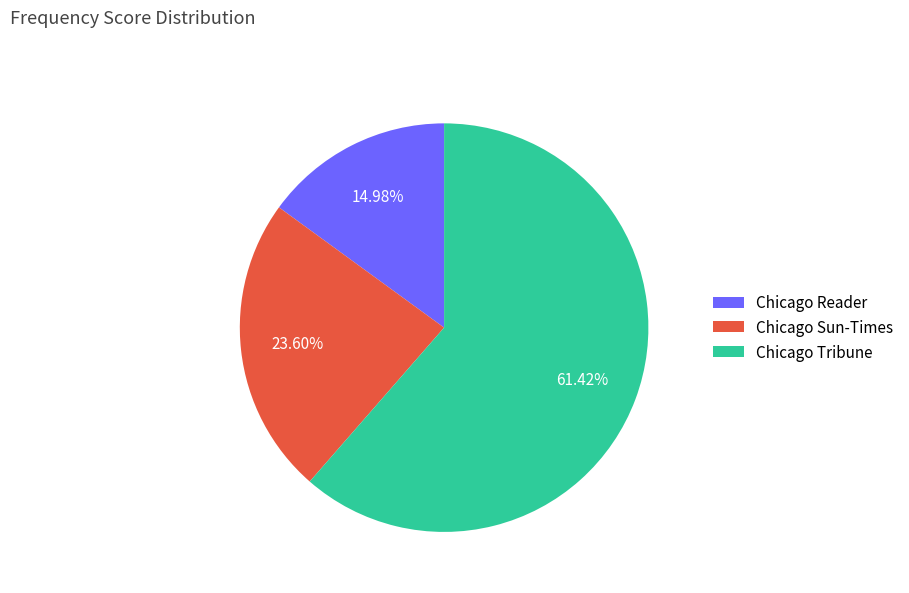

Which slice is the largest?

Chicago Tribune